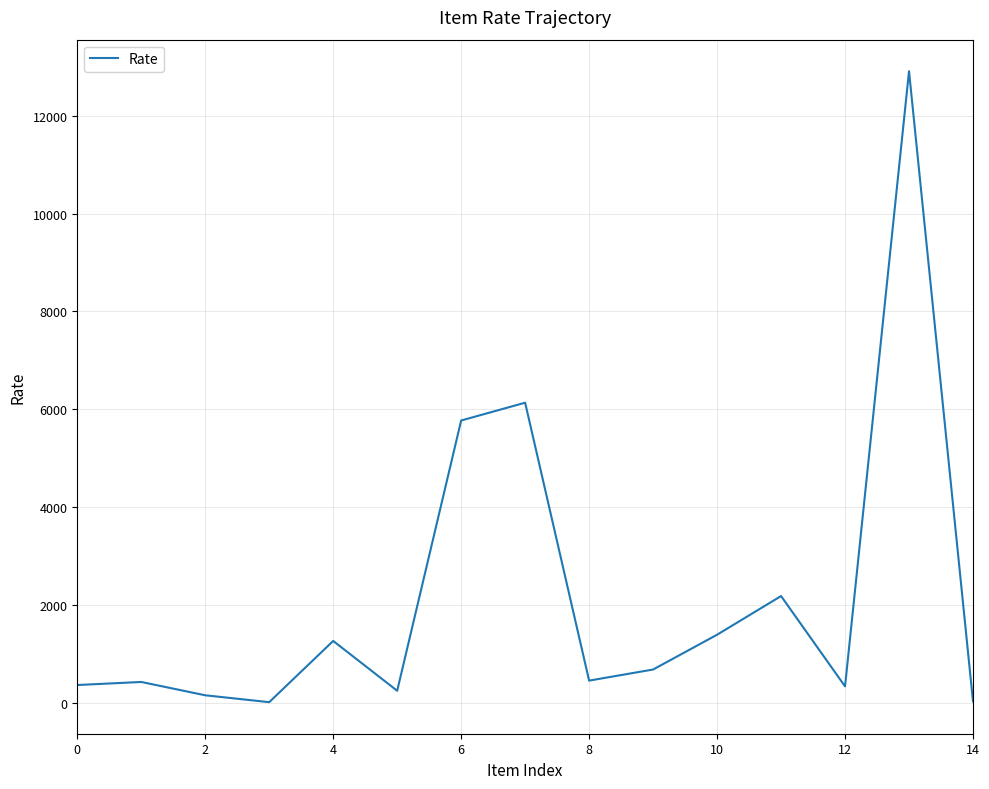

What is the maximum value shown in the chart?

12907.7